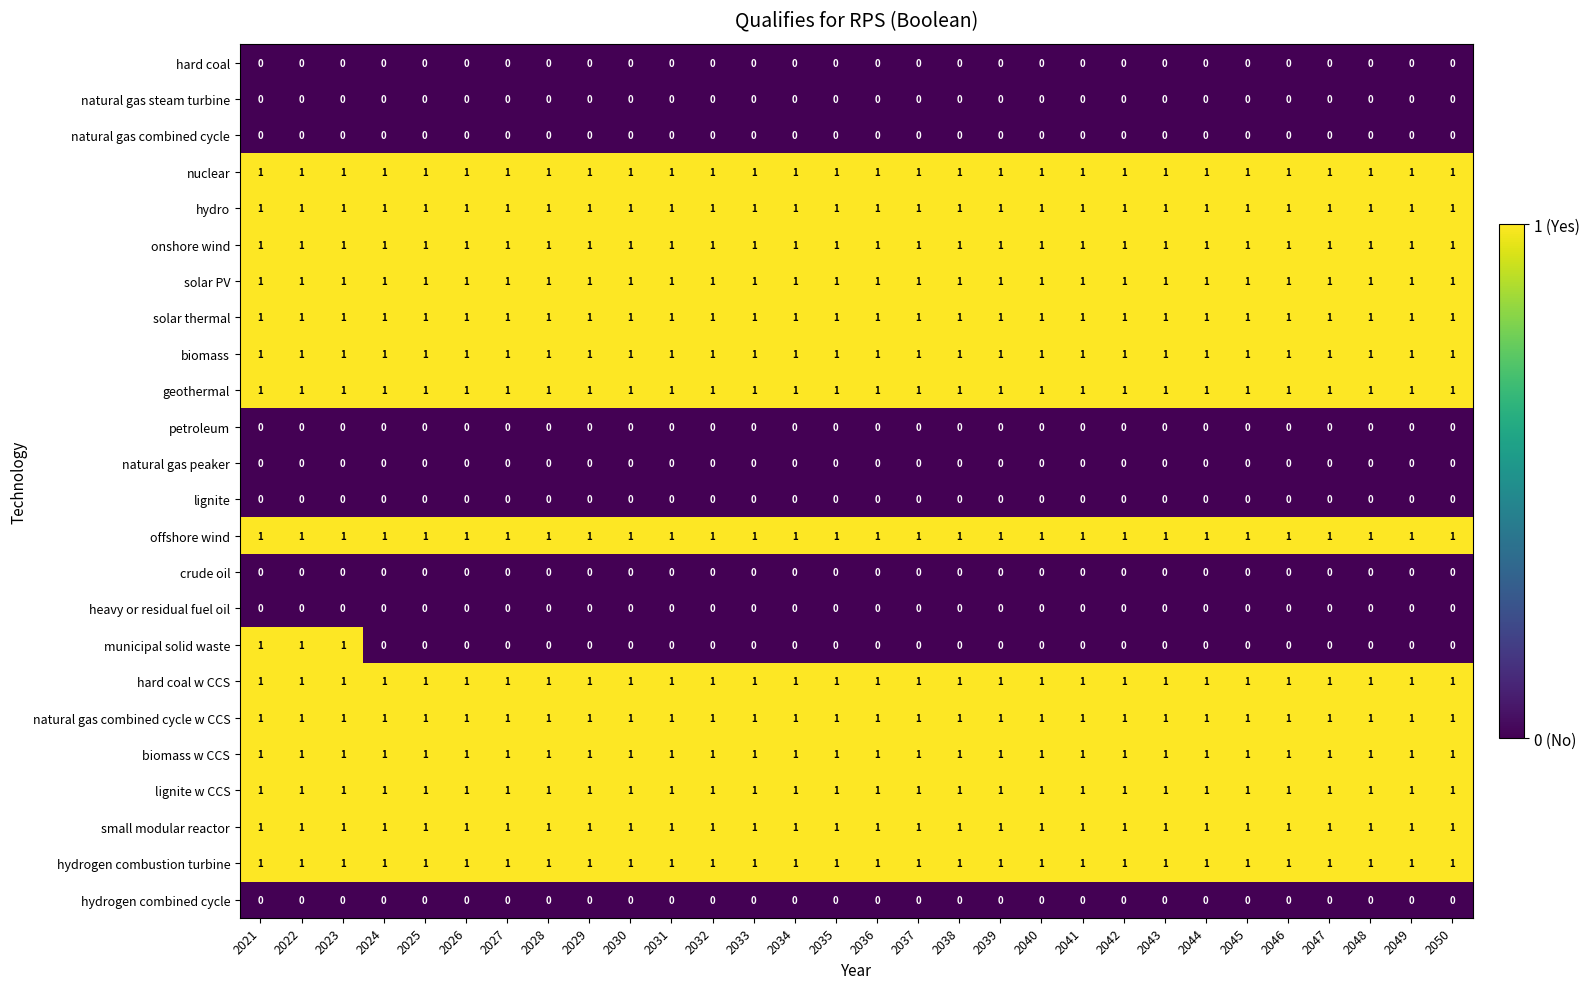

Count the number of categories in the chart.

30